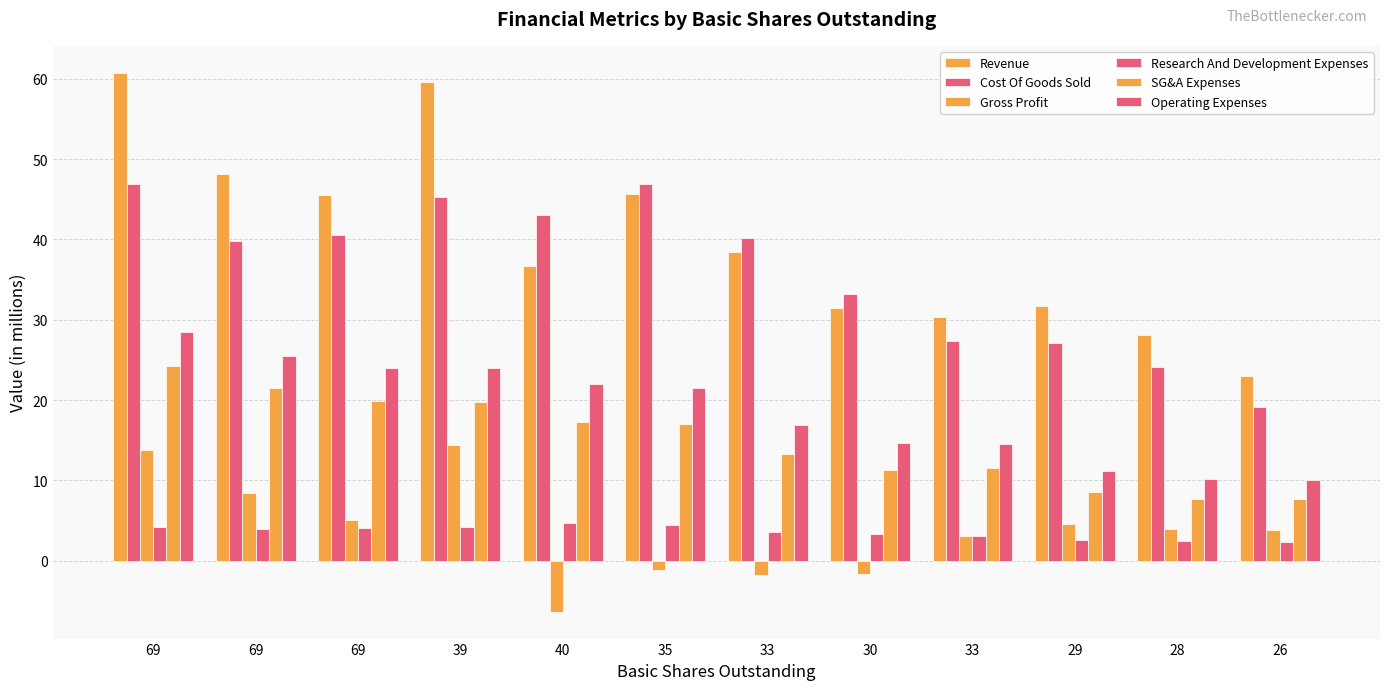

What is the value of the SG&A Expenses bar at the 1st from the left?

24.2